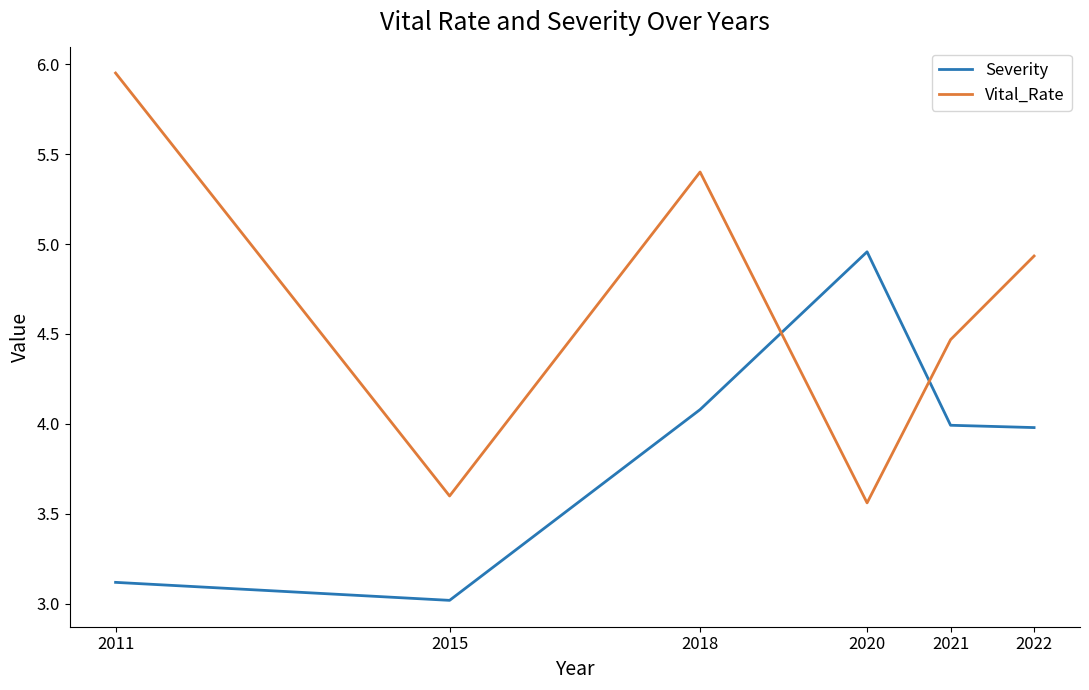

What is the difference between the highest and lowest values at 2011?

2.8